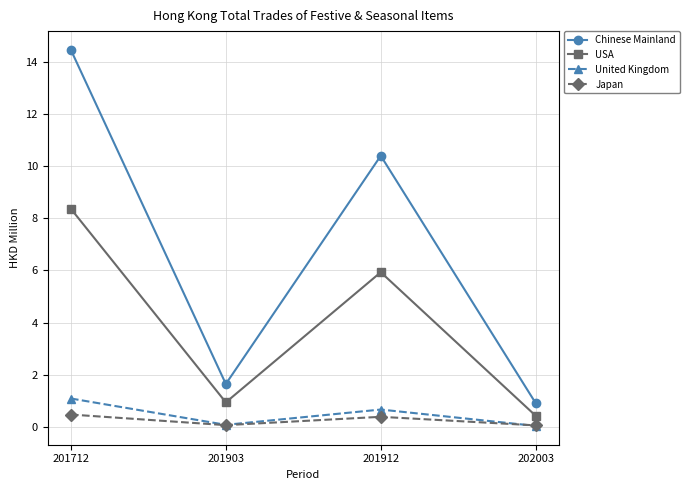

At how many categories does at least one series exceed 14?

1